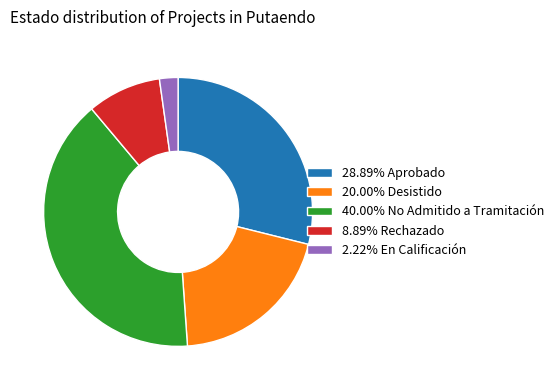

What is the ratio of the value at 40.00% No Admitido a Tramitación to the value at 2.22% En Calificación?

18.0